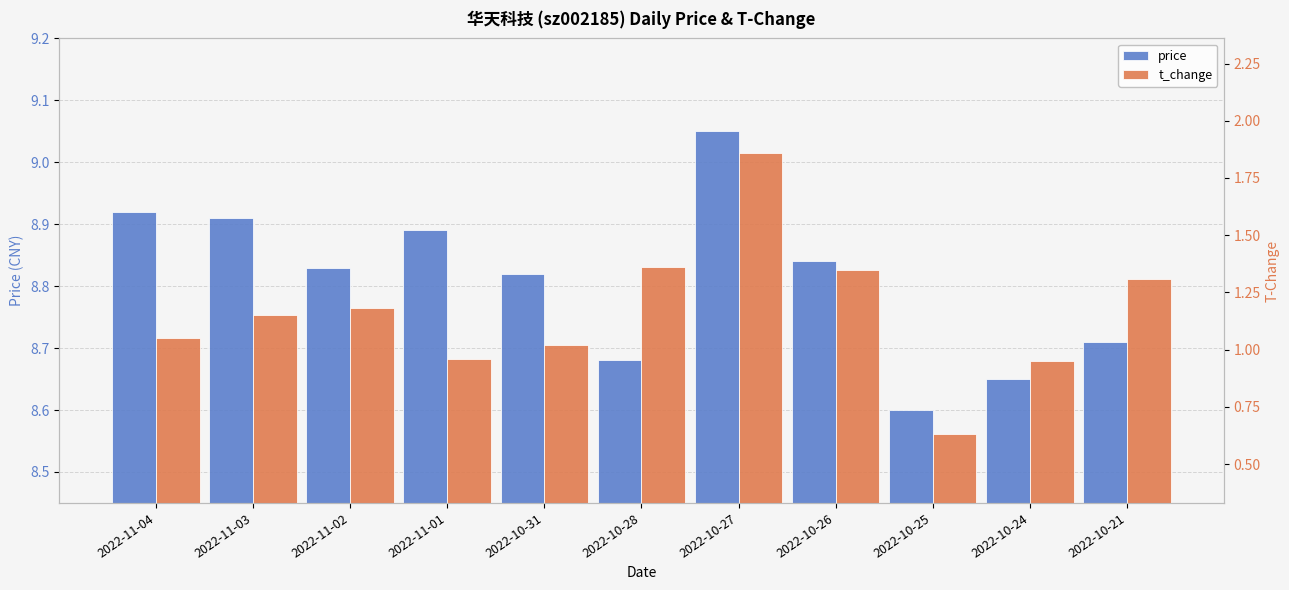

Is the value of price at 2022-11-01 greater than the value of t_change at 2022-10-25?

Yes